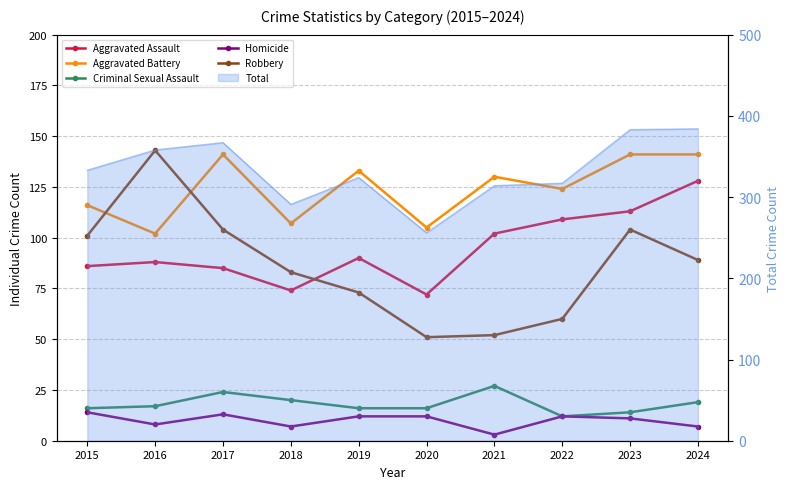

Read the Homicide value at 2024, to the nearest 5.

5